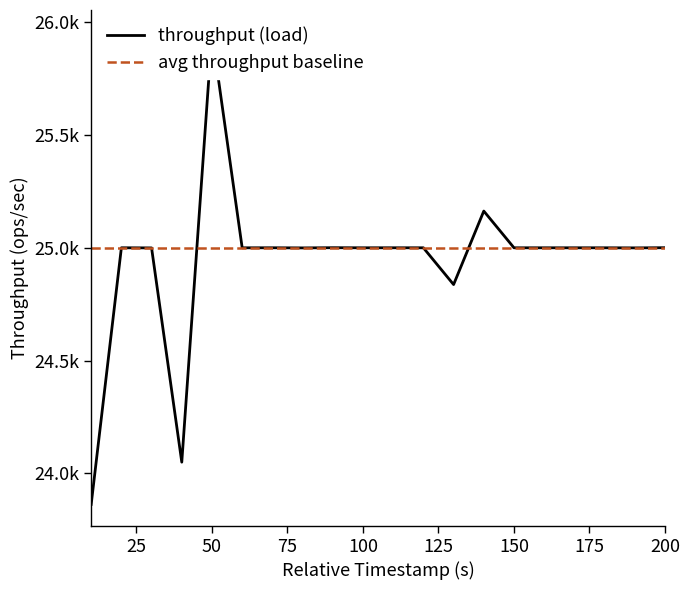

How many data points does each series have?

20